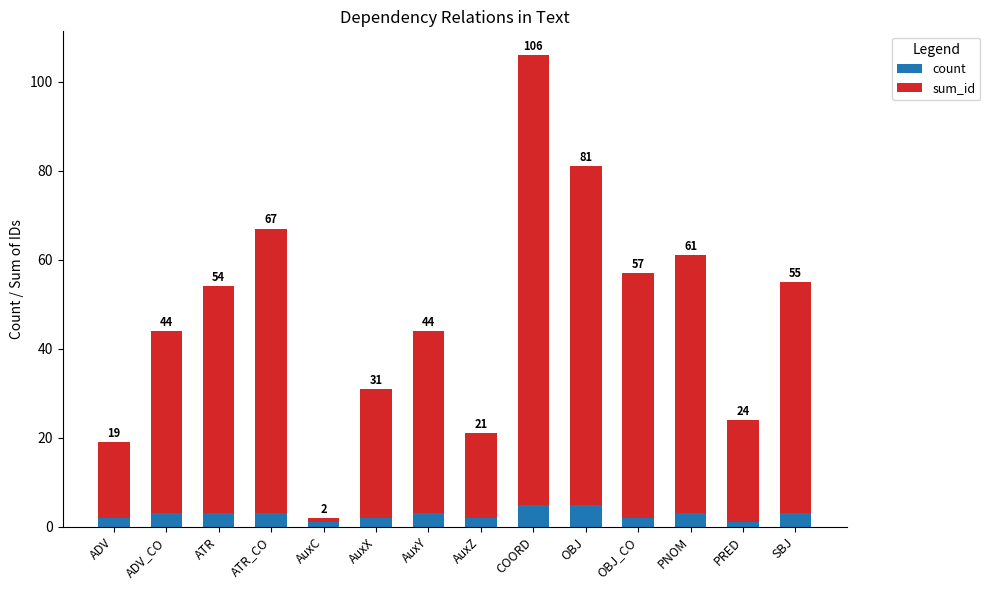

What position from the right is PNOM?

3